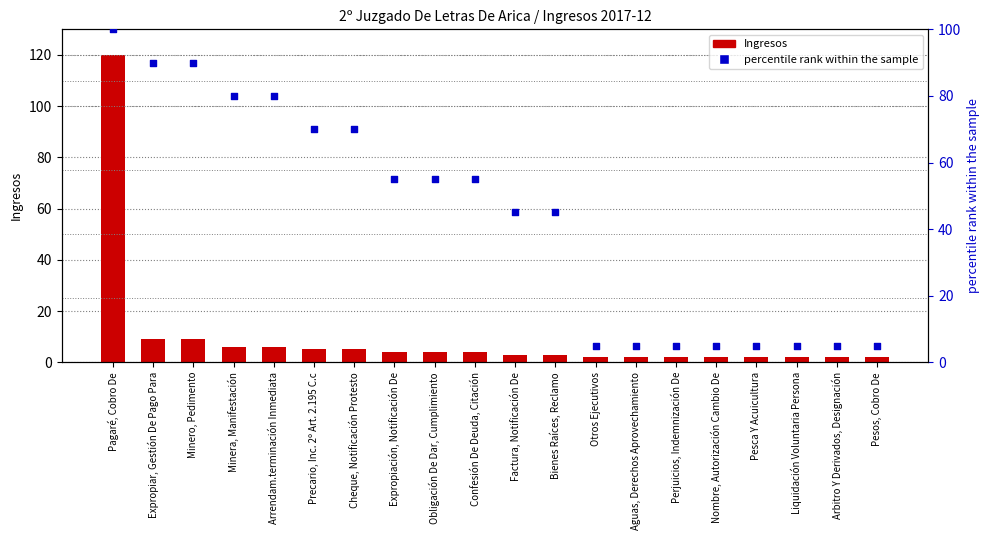

What are all the series names shown in the legend?

Ingresos, percentile rank within the sample